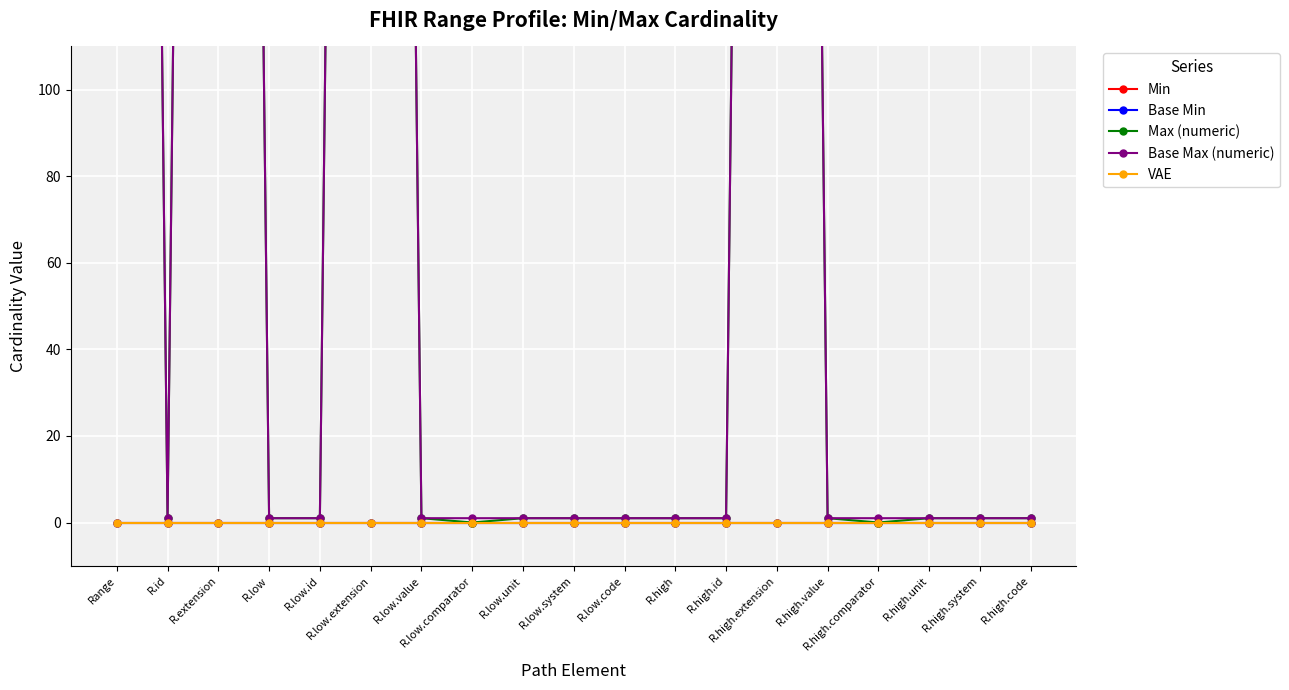

Which series has the largest range (max minus min)?

Max (numeric)